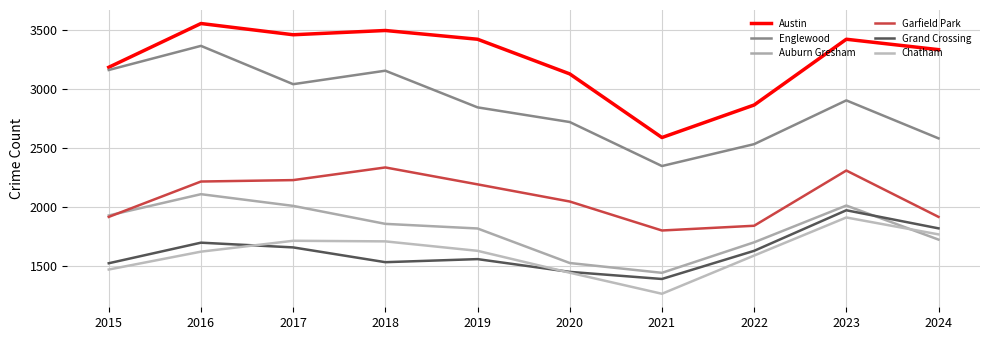

Where is the first local maximum for Austin?

2016